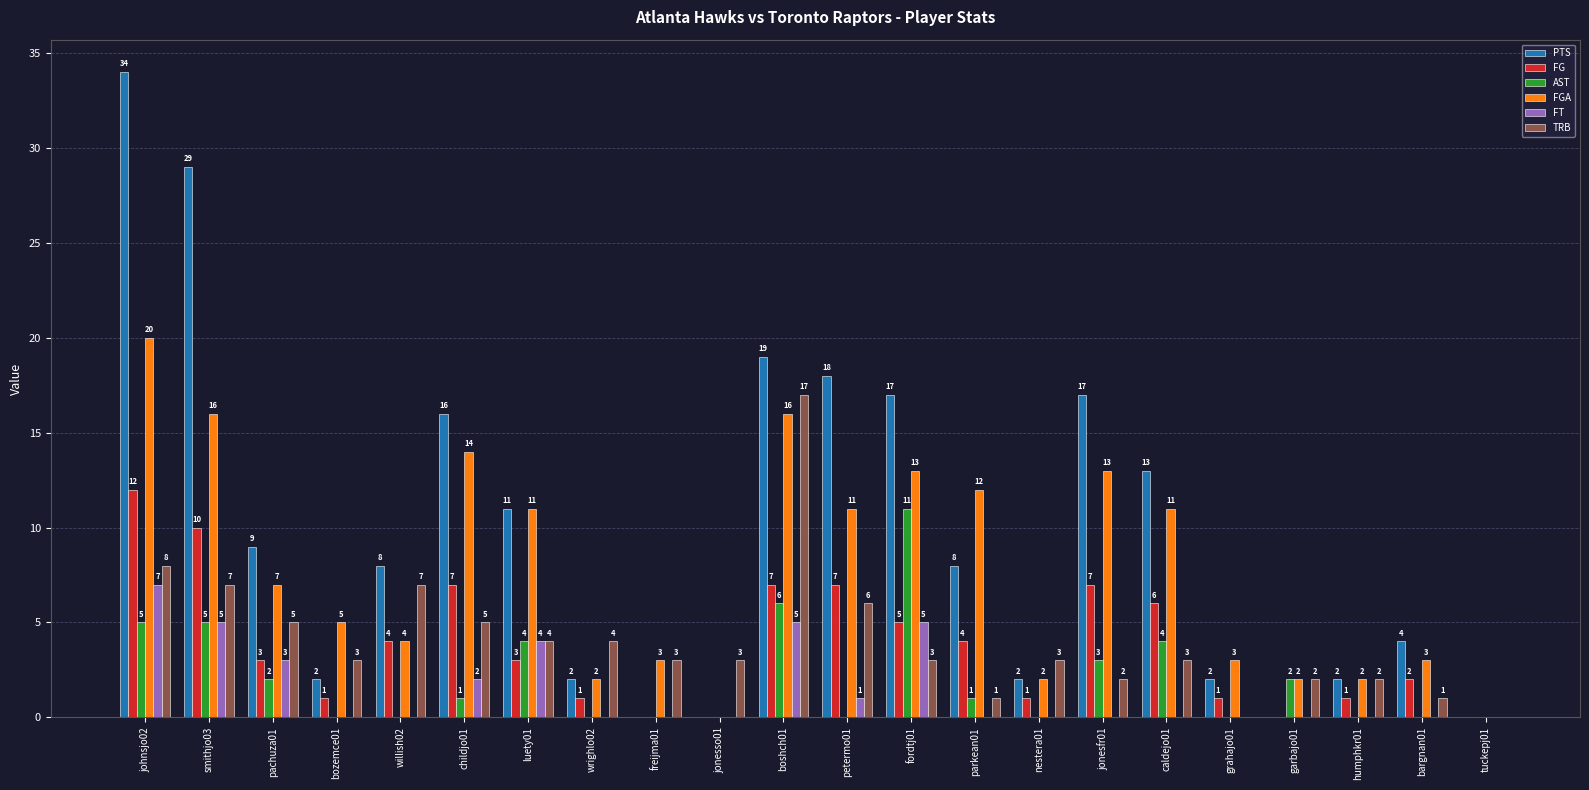

What are all the series names shown in the legend?

PTS, FG, AST, FGA, FT, TRB